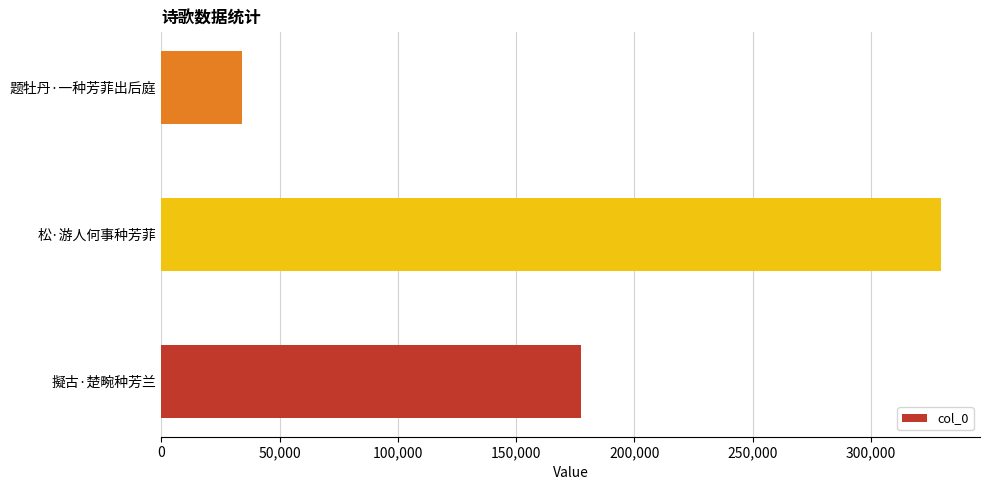

List the labels in order of value, smallest first.

题牡丹·一种芳菲出后庭, 擬古·楚畹种芳兰, 松·游人何事种芳菲